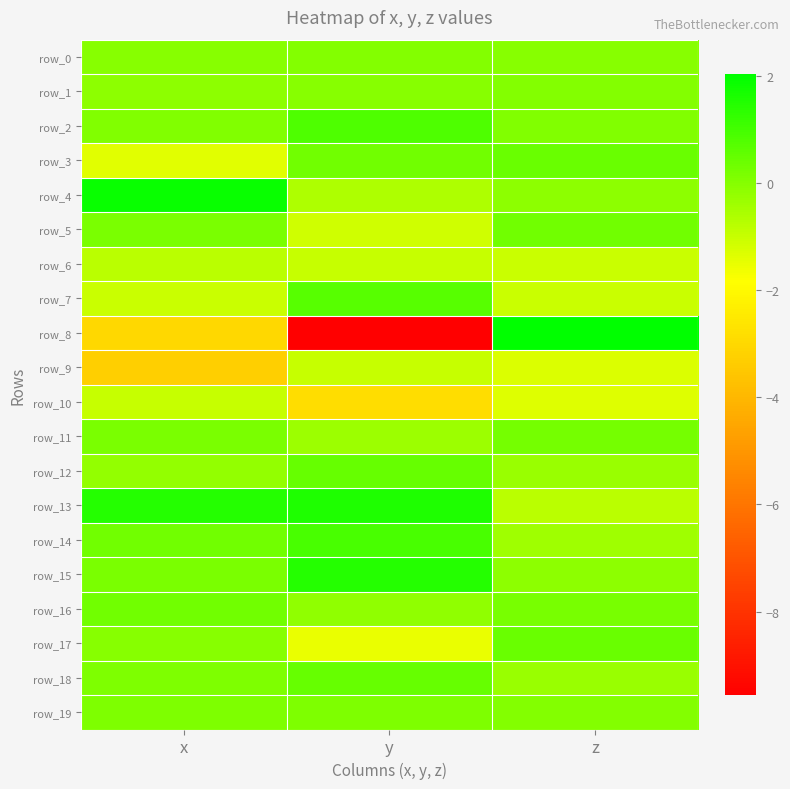

What is the maximum value shown in the chart?

2.0